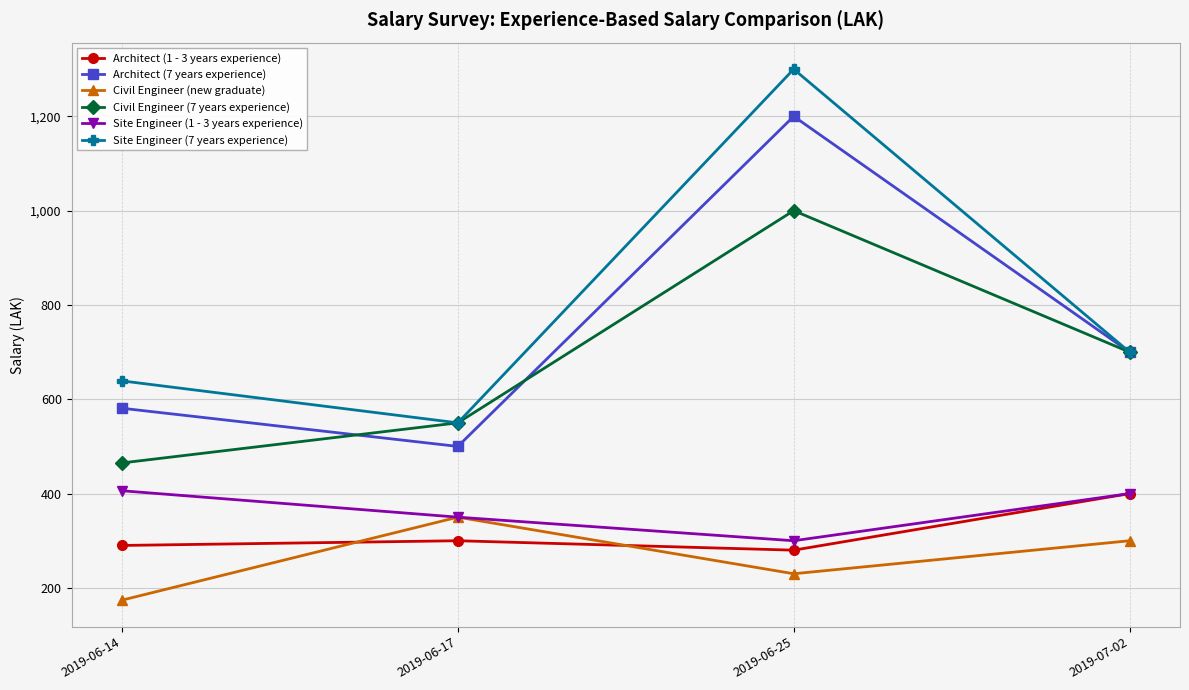

Reading right to left, extract all data points from this chart.

Architect (1 - 3 years experience): 400	280	300	290
Architect (7 years experience): 700	1200	500	581
Civil Engineer (new graduate): 300	230	350	174
Civil Engineer (7 years experience): 700	1000	550	465
Site Engineer (1 - 3 years experience): 400	300	350	406
Site Engineer (7 years experience): 700	1300	550	639